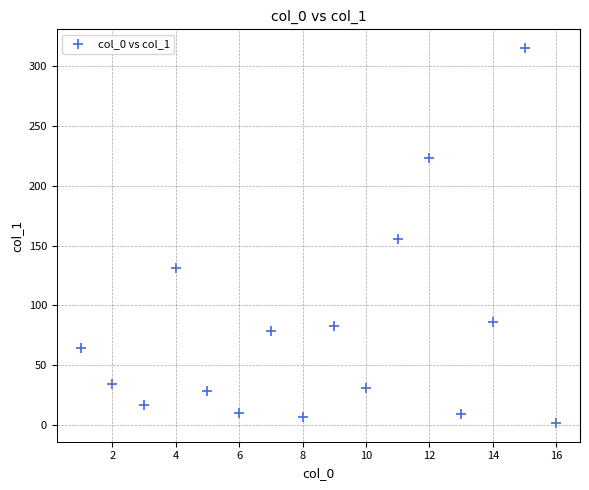

What is the range of Y values (max minus min)?

313.8